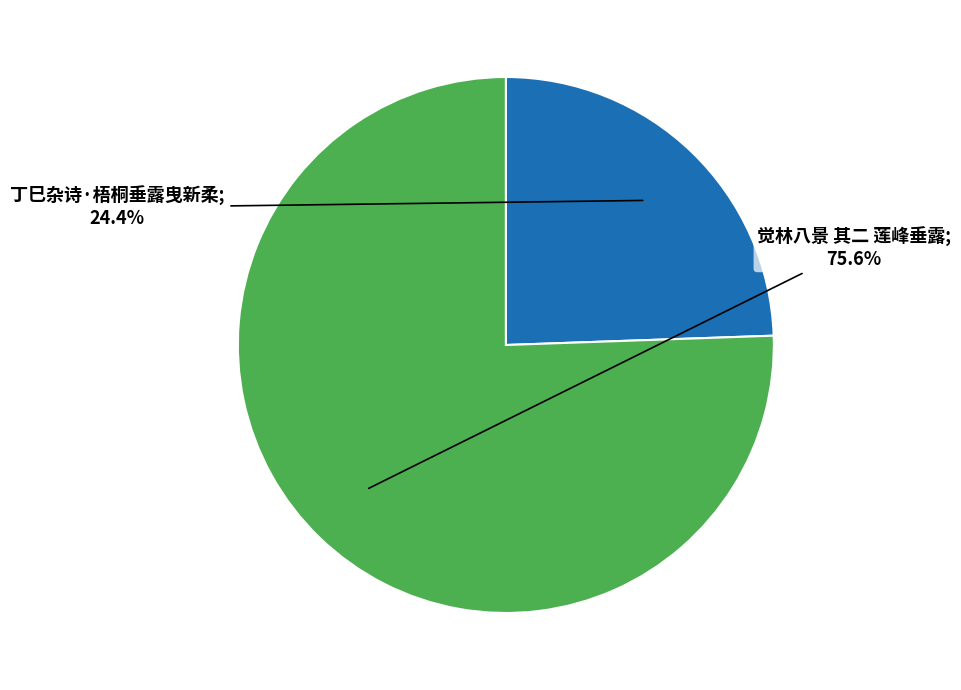

Does any single category account for the majority?

Yes